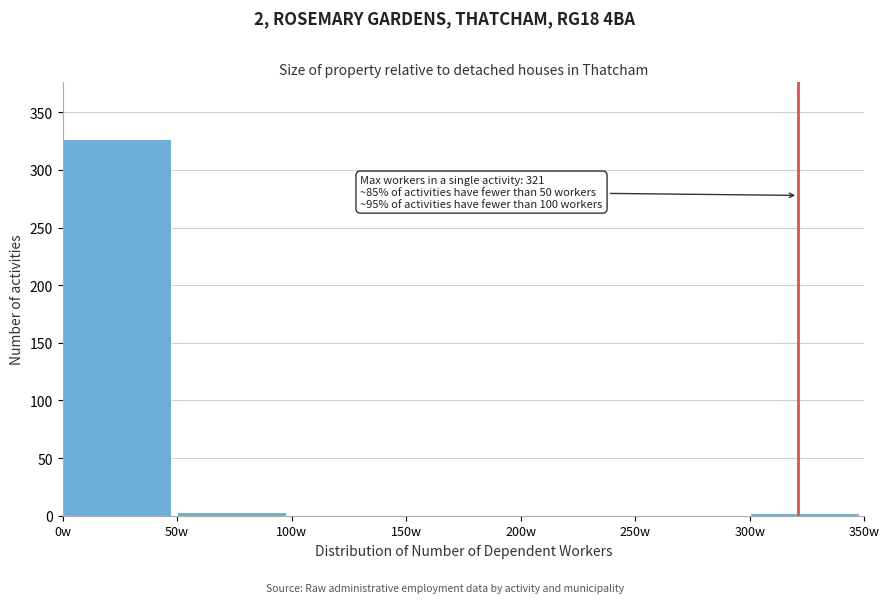

Over which range of the x-axis is the bar tallest?

0 to 50